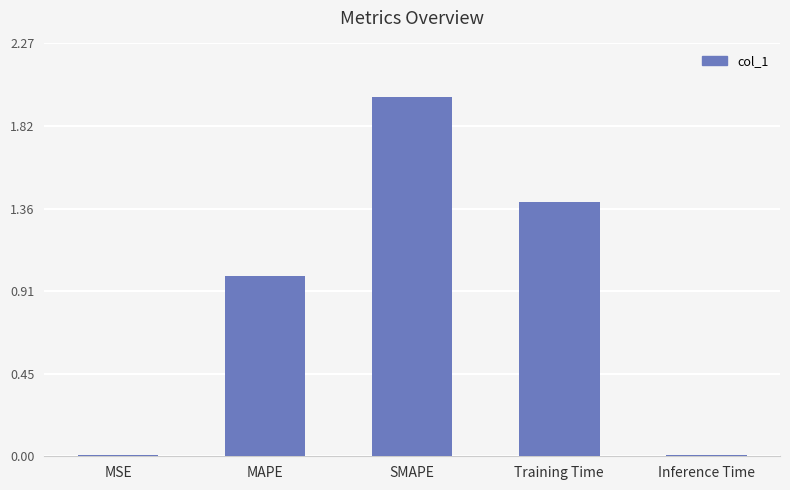

True or false: the data shows 0.0 at MSE.

True